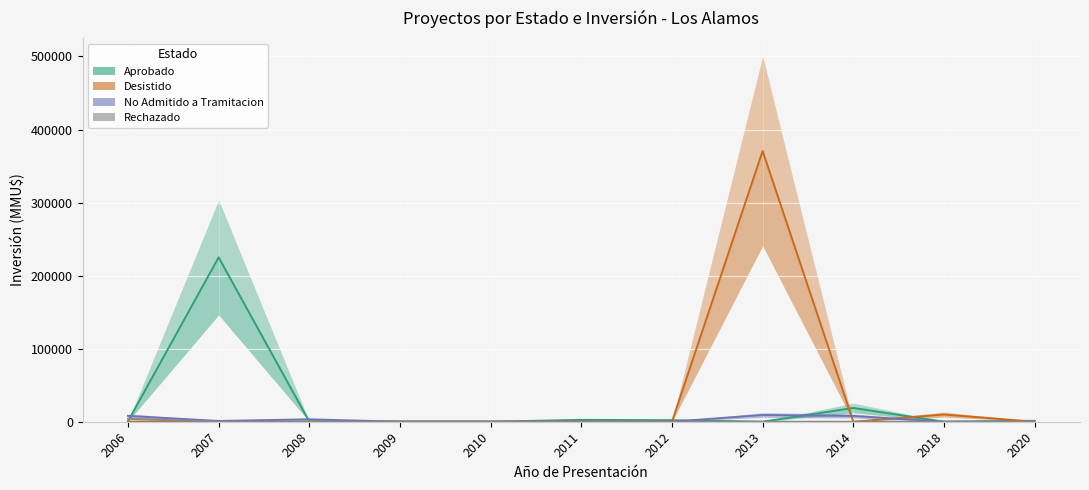

What is the greatest value displayed?

370600